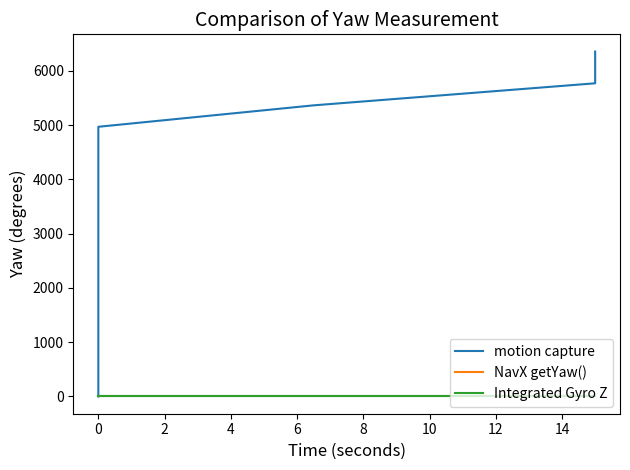

The value of Integrated Gyro Z at 20 is 0.0. True or false?

True